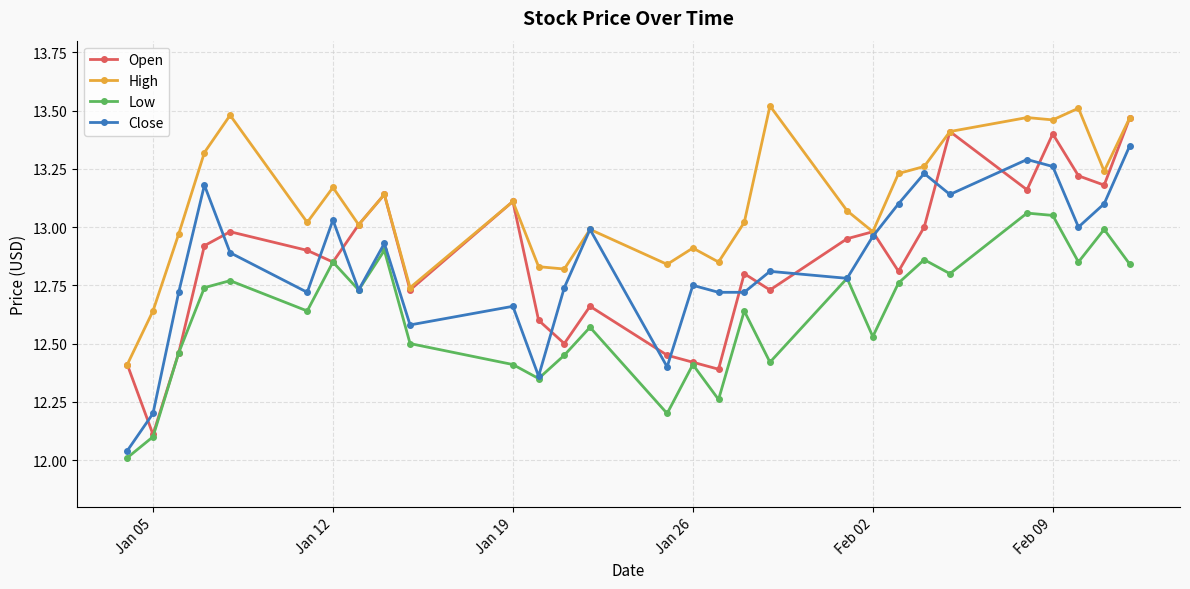

In Low, how many points are higher than both neighbors (excluding endpoints)?

10